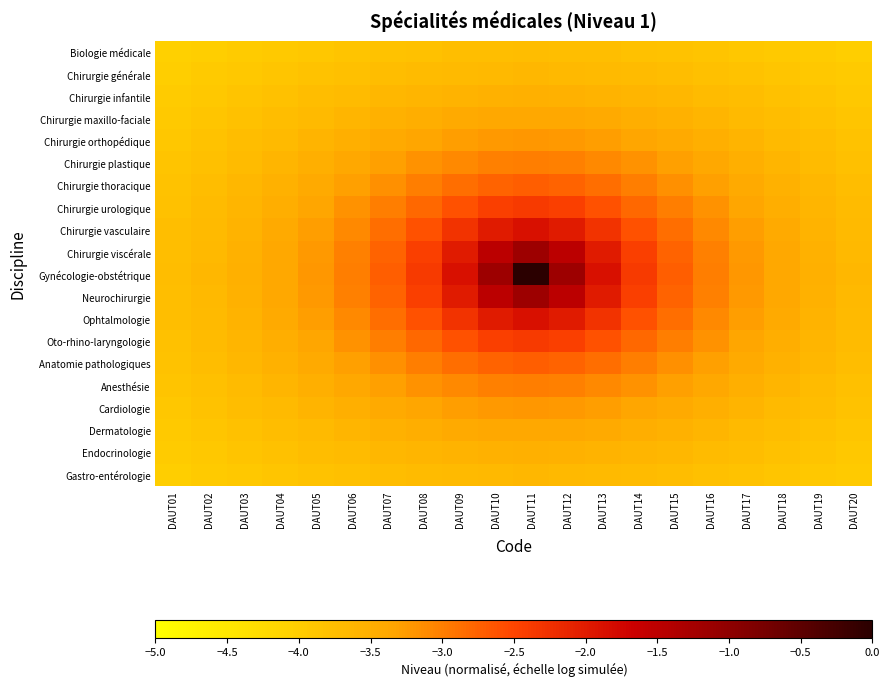

Count the number of data series in this chart.

20